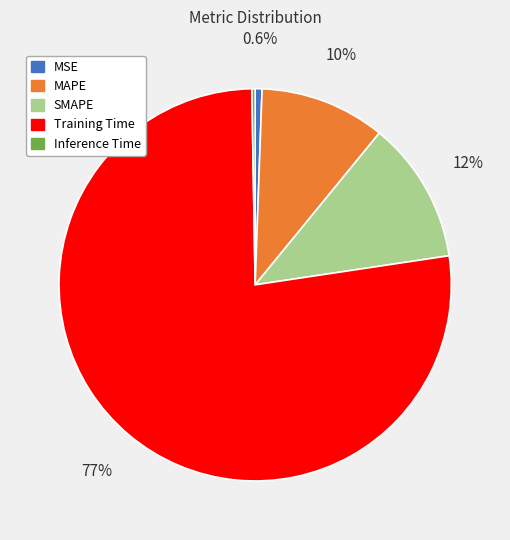

What is the total percentage of MSE and MAPE?

10.9%